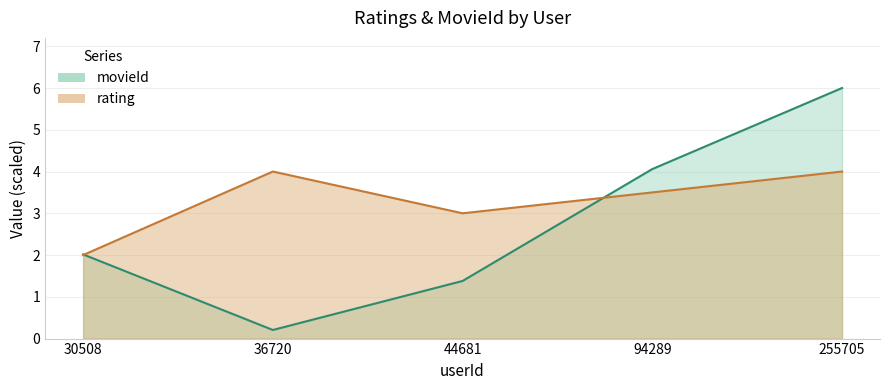

Between 30508 and 94289, which series saw the biggest shift?

movieId